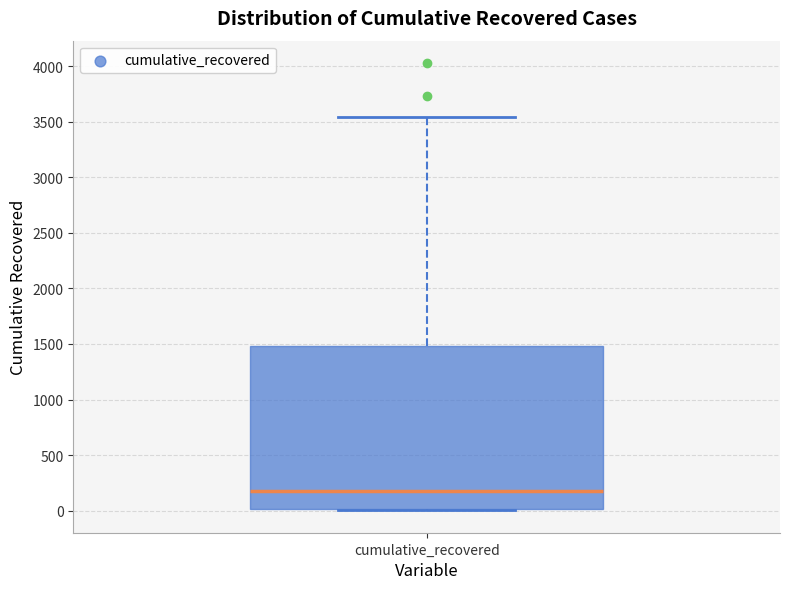

Read this box plot against the y-axis: the position of the median line, the range covered by the box, and the ends of both whiskers. The values are not printed on the chart, so give them approximately, as read against the axis.

median 200, box 0 to 1500, whiskers 0 to 3550